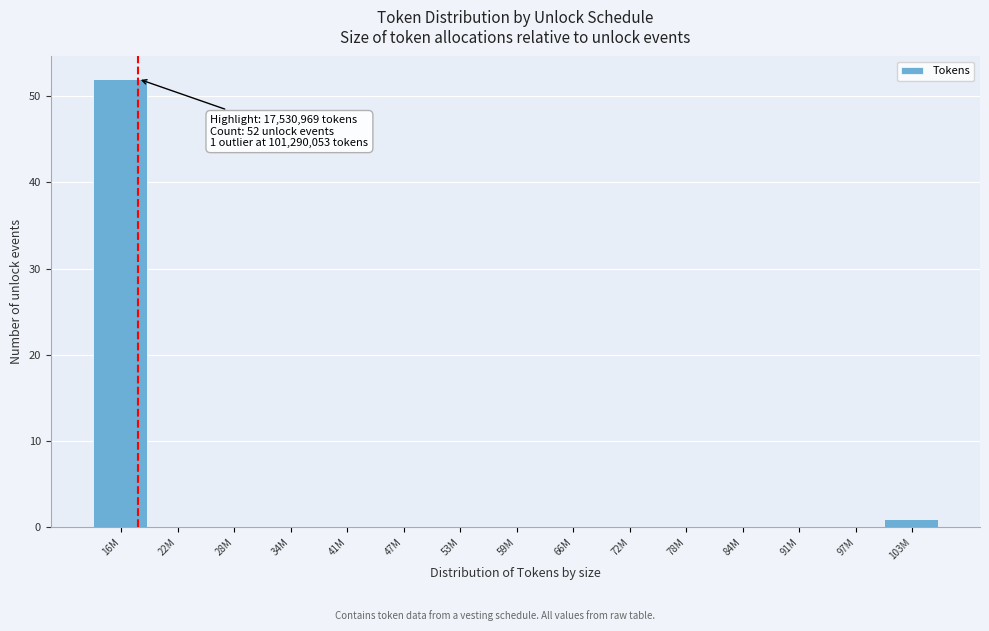

Reading left to right, what are all the values shown in this chart?

16M=52	22M=0	28M=0	34M=0	41M=0	47M=0	53M=0	59M=0	66M=0	72M=0	78M=0	84M=0	91M=0	97M=0	103M=1